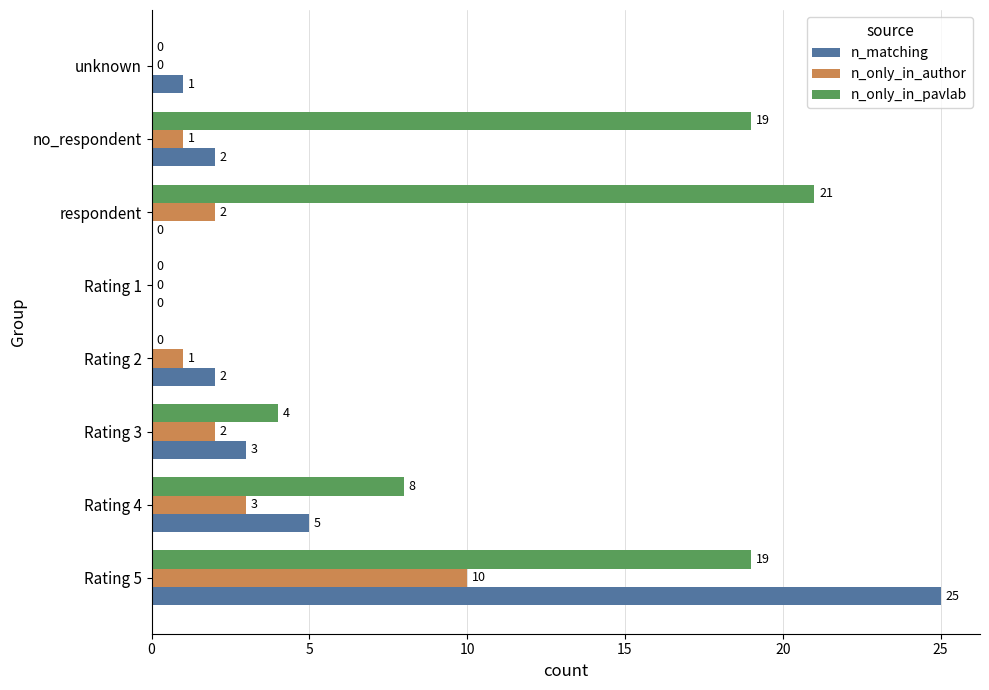

Is the value of n_only_in_pavlab at no_respondent greater than the value of n_only_in_author at no_respondent?

Yes